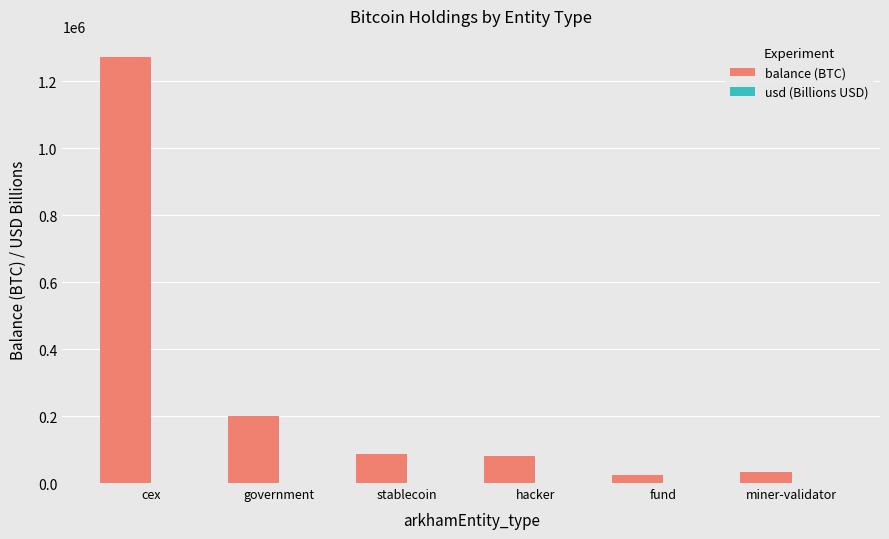

Which category has the highest value across all series?

cex